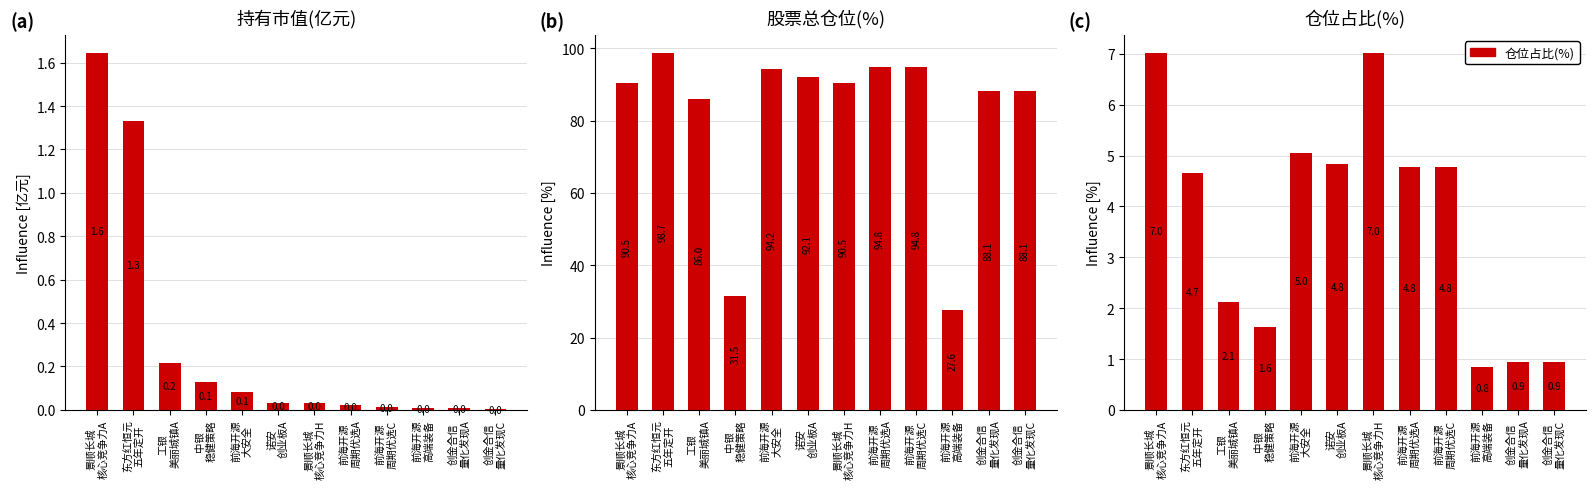

Reading left to right, transcribe all the data shown in this chart.

持有市值(亿元): 景顺长城
核心竞争力A=1.6	东方红恒元
五年定开=1.3	工银
美丽城镇A=0.2	中银
稳健策略=0.1	前海开源
大安全=0.1	诺安
创业板A=0.0	景顺长城
核心竞争力H=0.0	前海开源
周期优选A=0.0	前海开源
周期优选C=0.0	前海开源
高端装备=0.0	创金合信
量化发现A=0.0	创金合信
量化发现C=0.0
股票总仓位(%): 景顺长城
核心竞争力A=90.5	东方红恒元
五年定开=98.7	工银
美丽城镇A=86.0	中银
稳健策略=31.5	前海开源
大安全=94.2	诺安
创业板A=92.1	景顺长城
核心竞争力H=90.5	前海开源
周期优选A=94.8	前海开源
周期优选C=94.8	前海开源
高端装备=27.6	创金合信
量化发现A=88.1	创金合信
量化发现C=88.1
仓位占比(%): 景顺长城
核心竞争力A=7.0	东方红恒元
五年定开=4.7	工银
美丽城镇A=2.1	中银
稳健策略=1.6	前海开源
大安全=5.0	诺安
创业板A=4.8	景顺长城
核心竞争力H=7.0	前海开源
周期优选A=4.8	前海开源
周期优选C=4.8	前海开源
高端装备=0.8	创金合信
量化发现A=0.9	创金合信
量化发现C=0.9